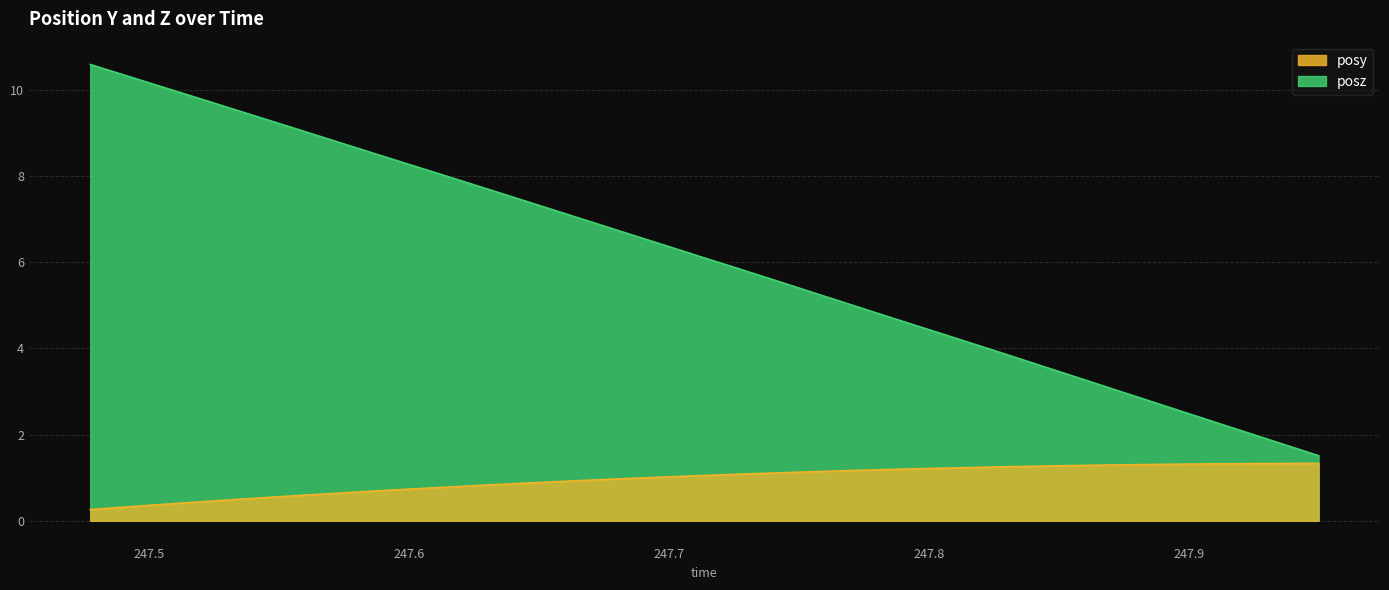

True or false: posy and posz intersect in this chart.

False